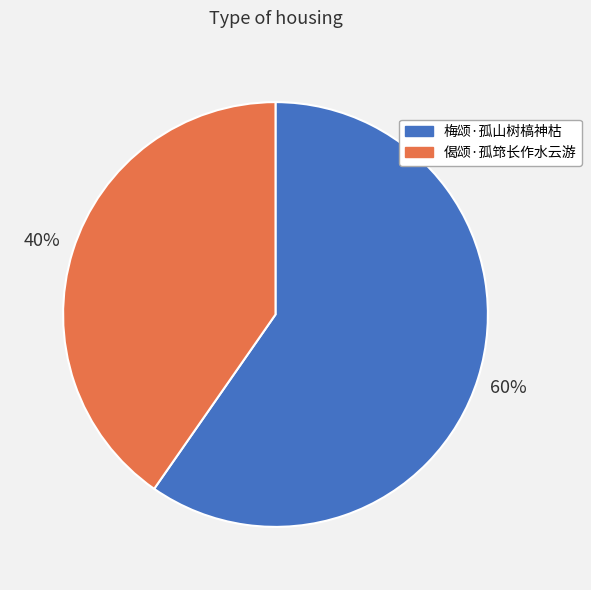

How many segments does this pie chart have?

2